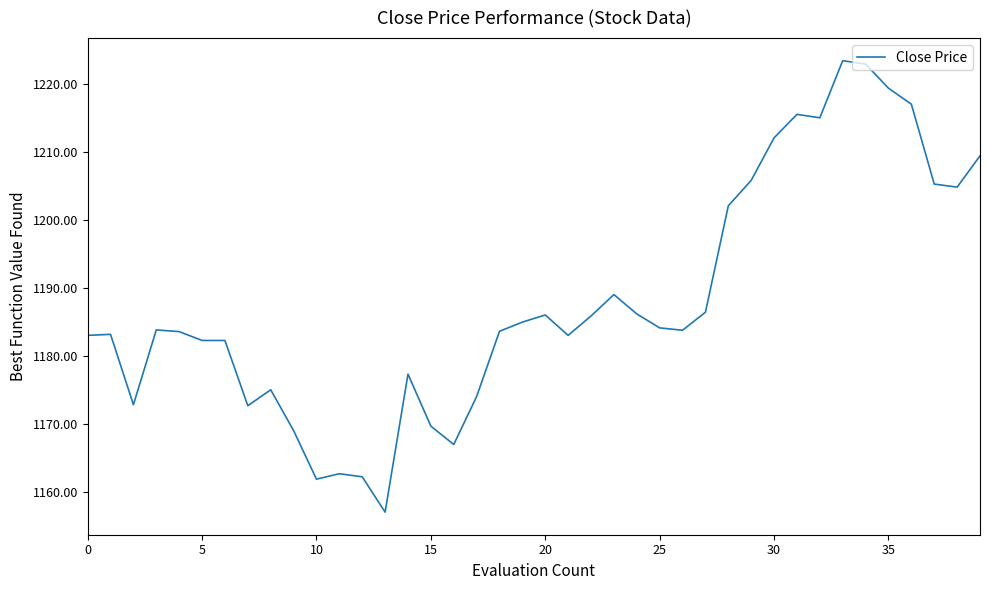

What is the average value?

1188.1